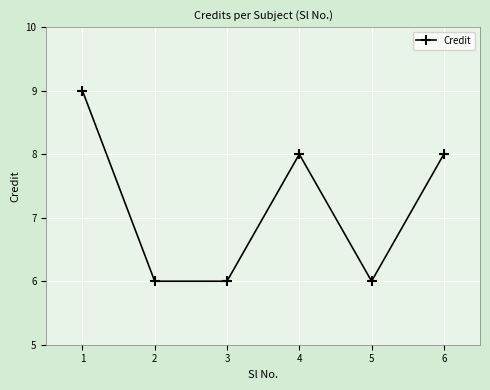

The chart shows a value of 4 at 2. True or false?

False